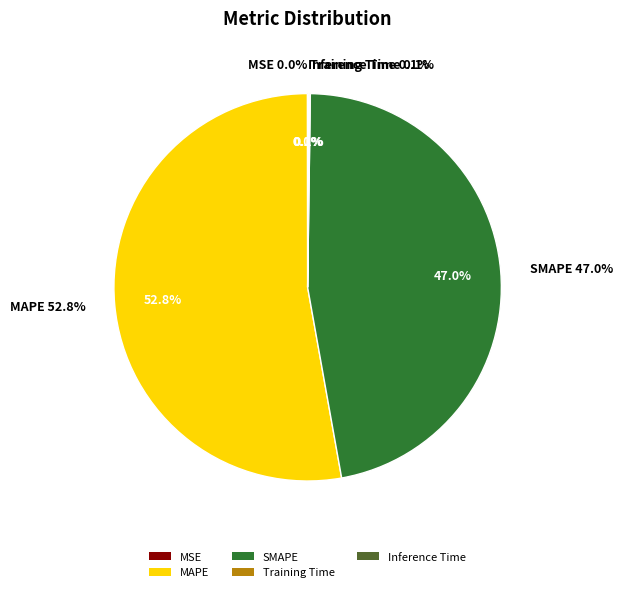

Is it true that MAPE is 66% of the pie?

False